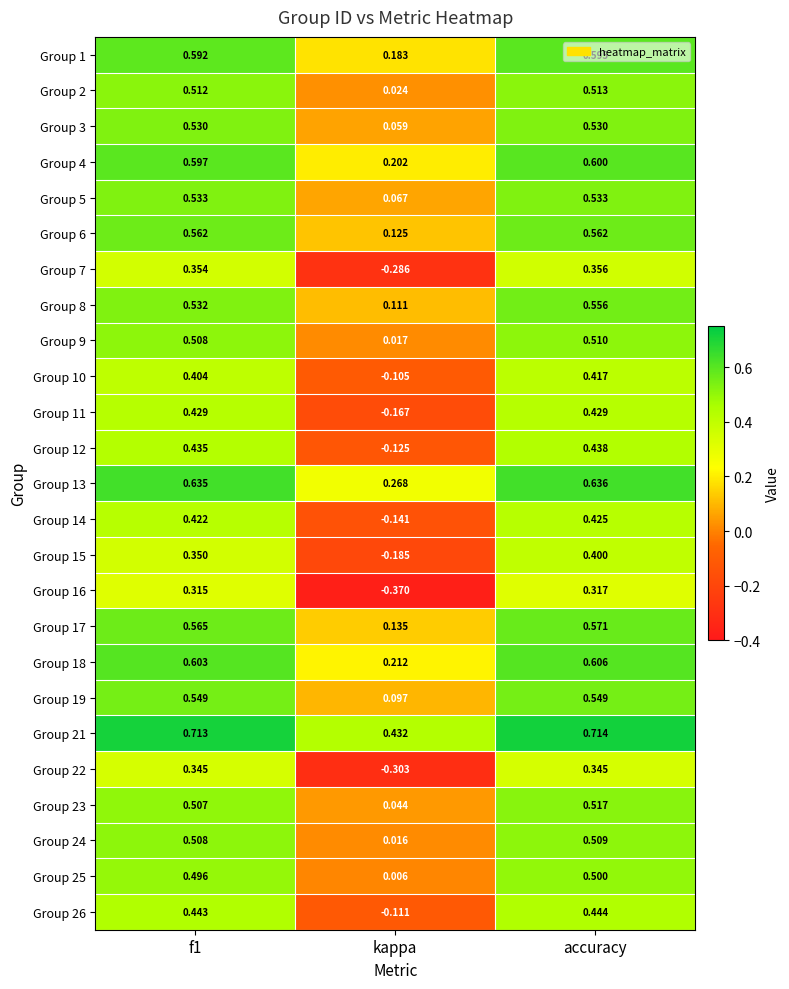

At which label is Group 10 closest to 0?

kappa